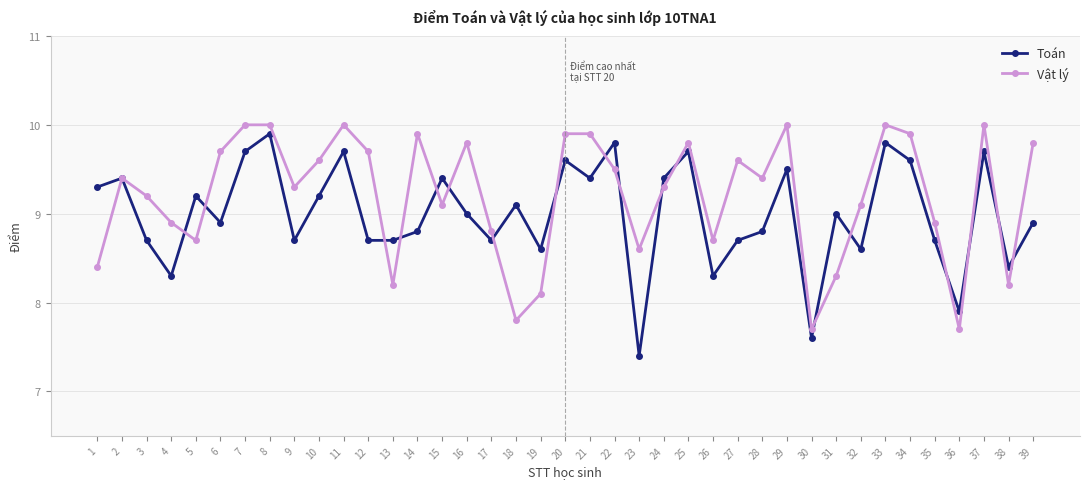

Where is the first local maximum for Toán?

2